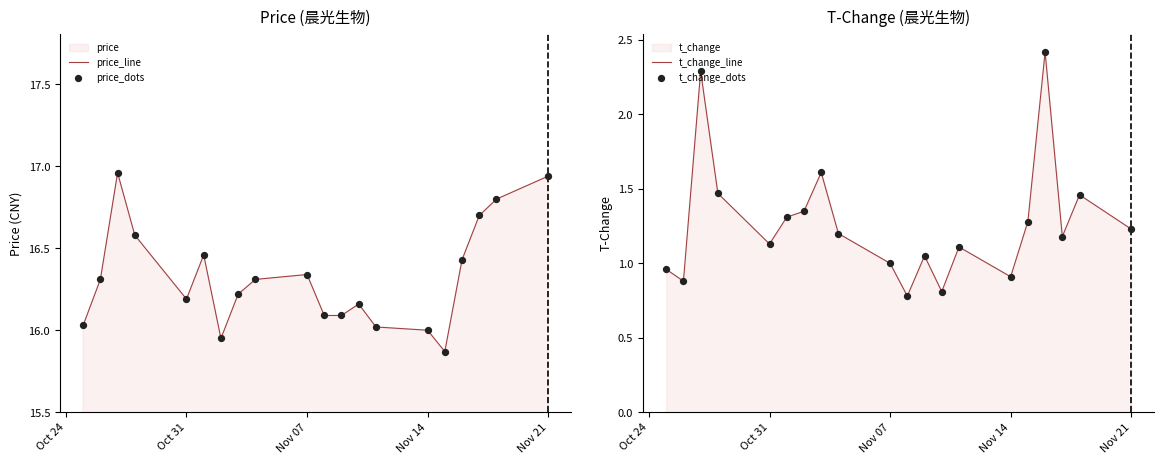

The value of t_change_line at Nov 07 is 1.0. True or false?

True